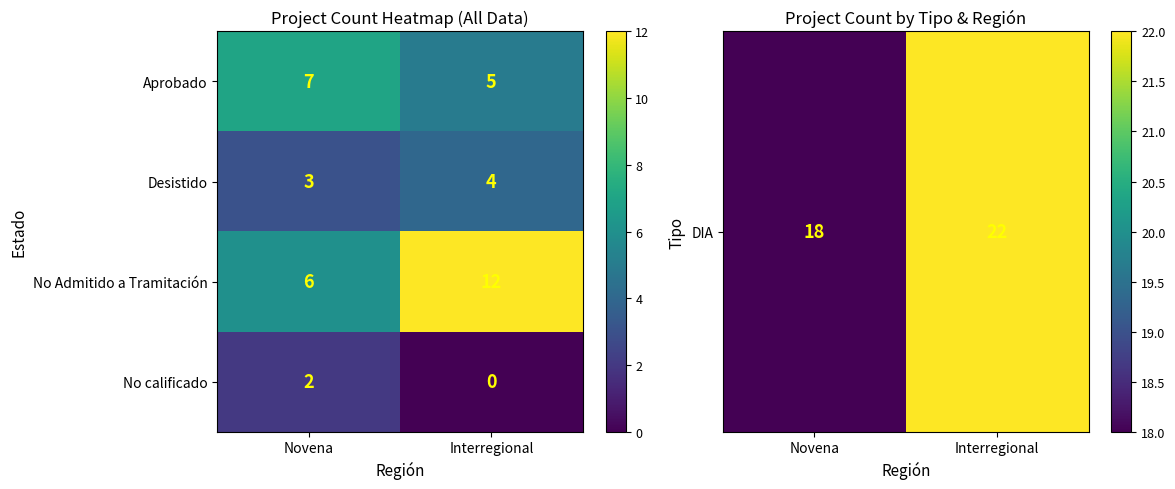

Where is No Admitido a Tramitación nearest to the value 9?

Novena